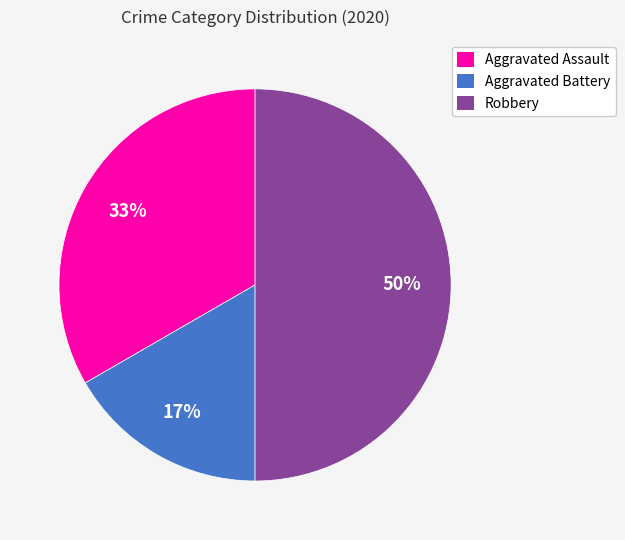

To the nearest percent, what percentage of the pie is Robbery?

50%